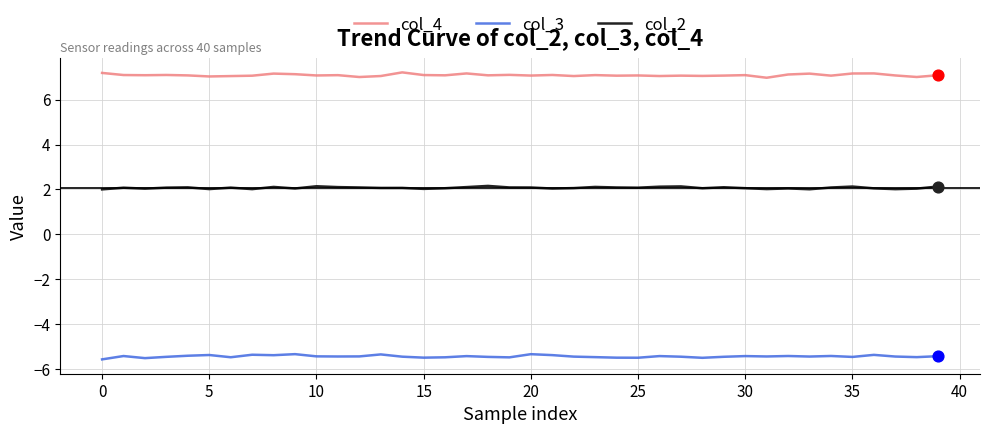

Which series has the largest total across all categories?

col_4